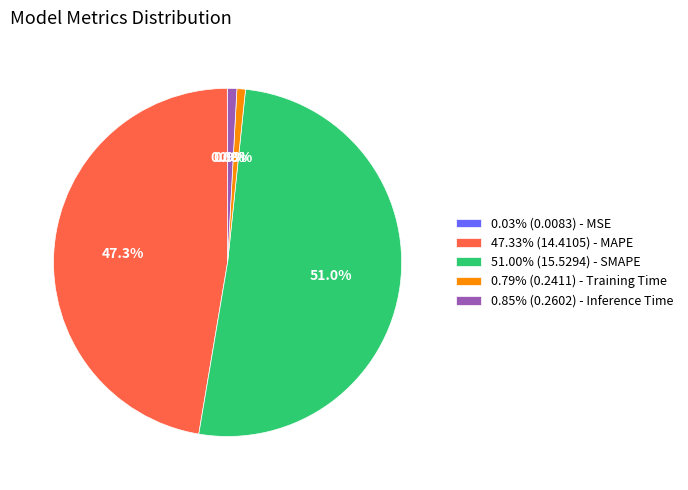

Does 47.33% (14.4105) - MAPE represent more than half of the total?

No